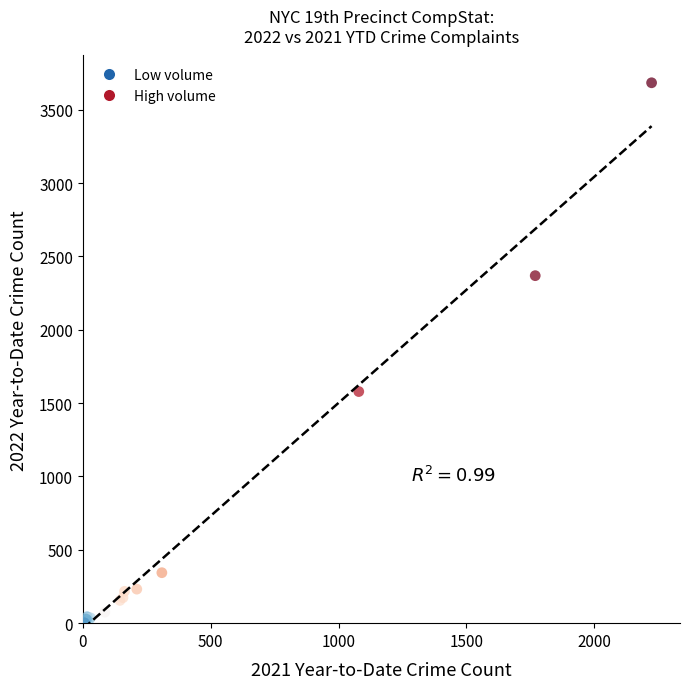

What Y value in the scatter plot is closest to 1843?

1579